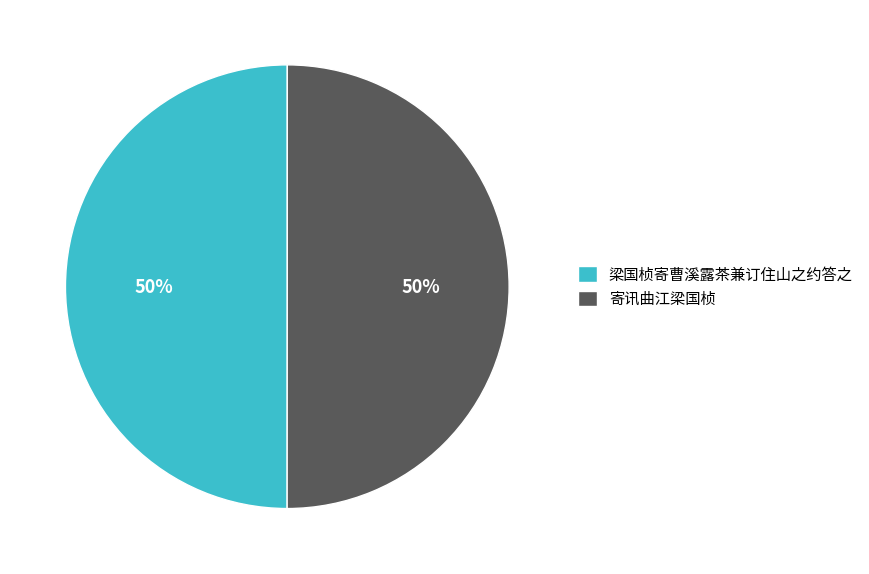

The 梁国桢寄曹溪露茶兼订住山之约答之 slice represents 50% of the pie. True or false?

True